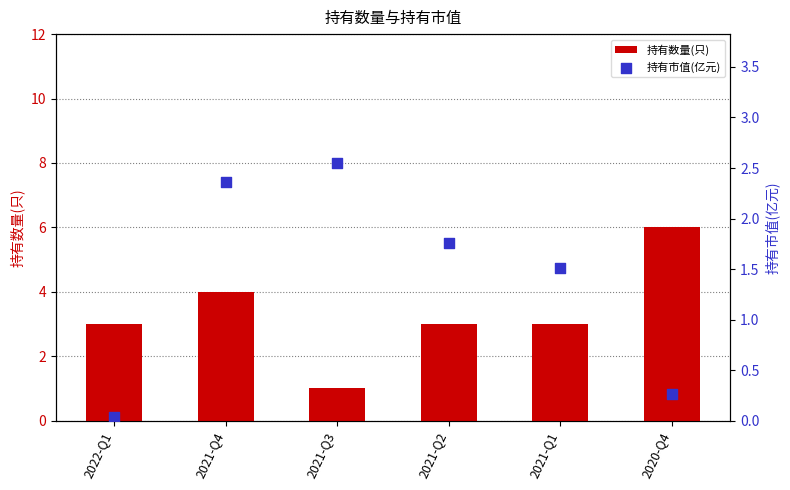

Which series has the widest spread of Y values?

持有数量(只)